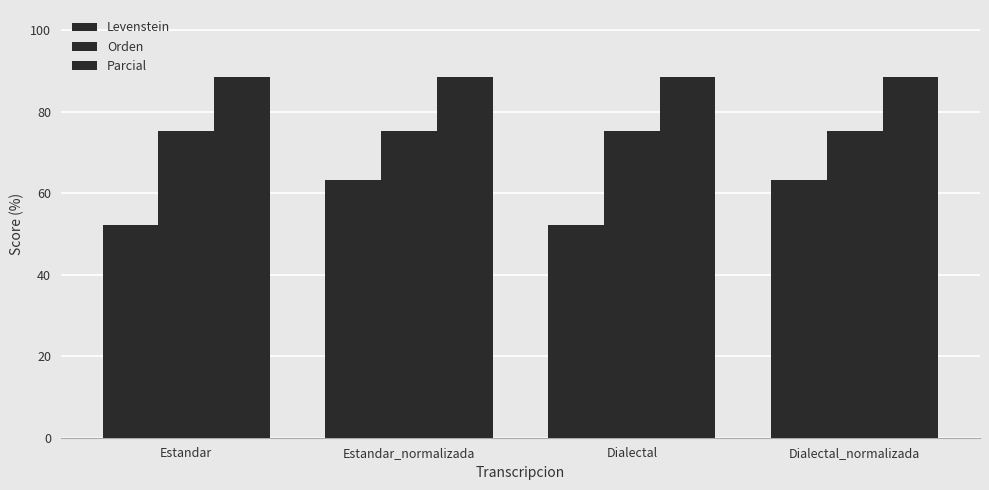

How many distinct data groups are displayed?

3